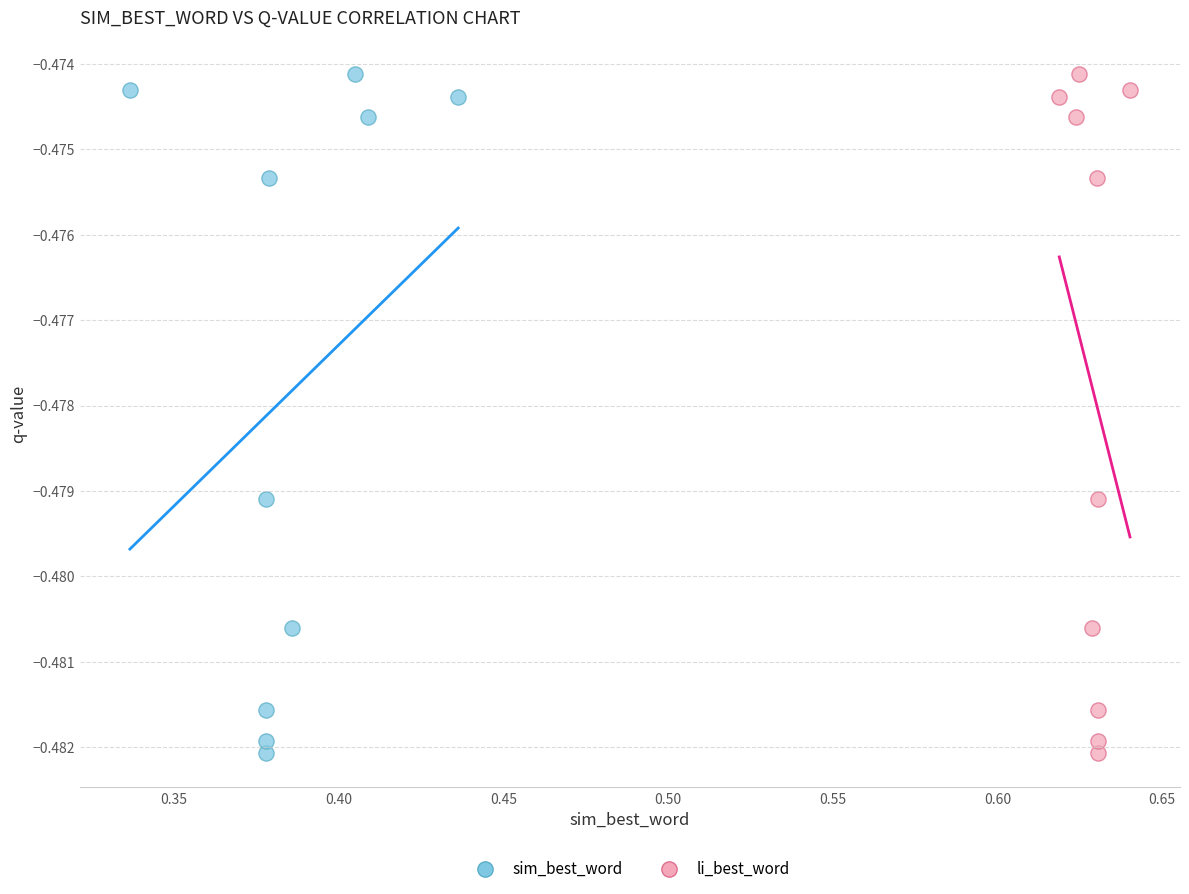

What are all the series names shown in the legend?

sim_best_word, li_best_word